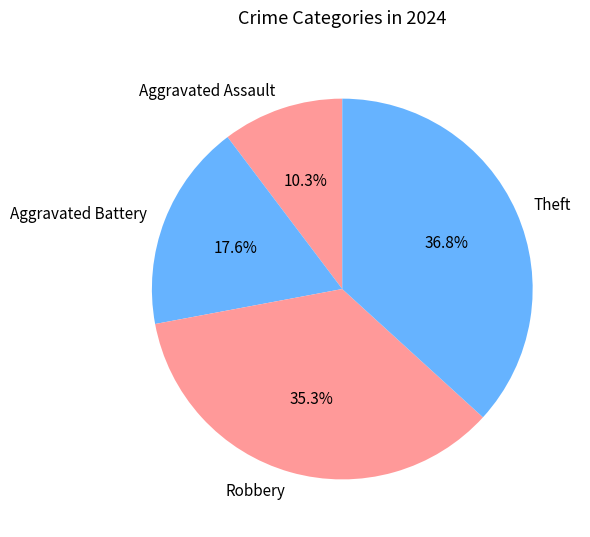

Does any single category account for the majority?

No